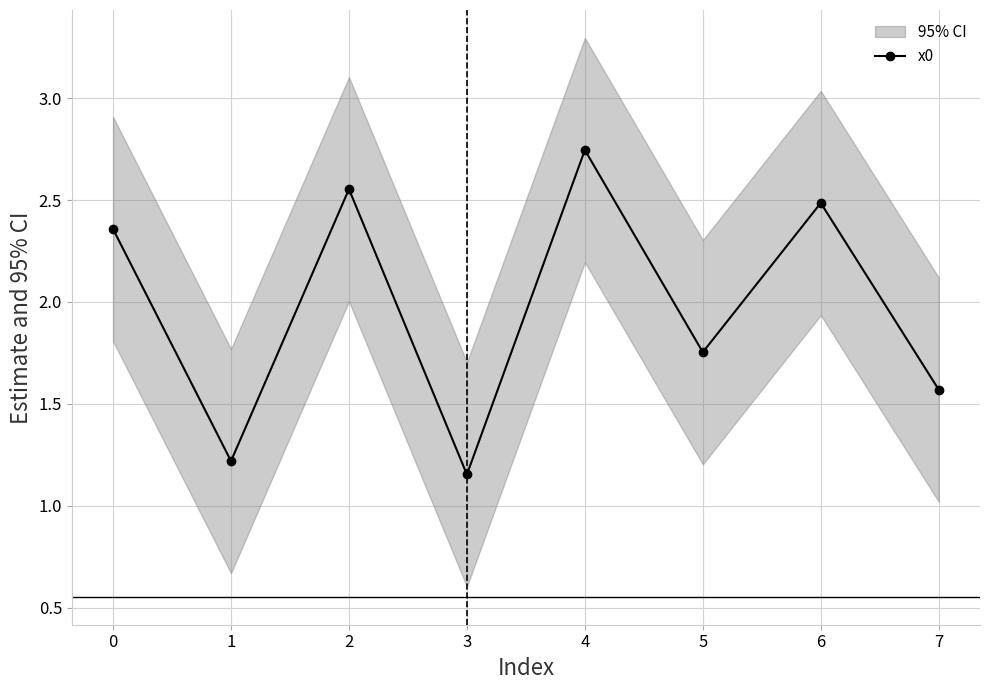

At which category does x0 reach its first local peak?

2